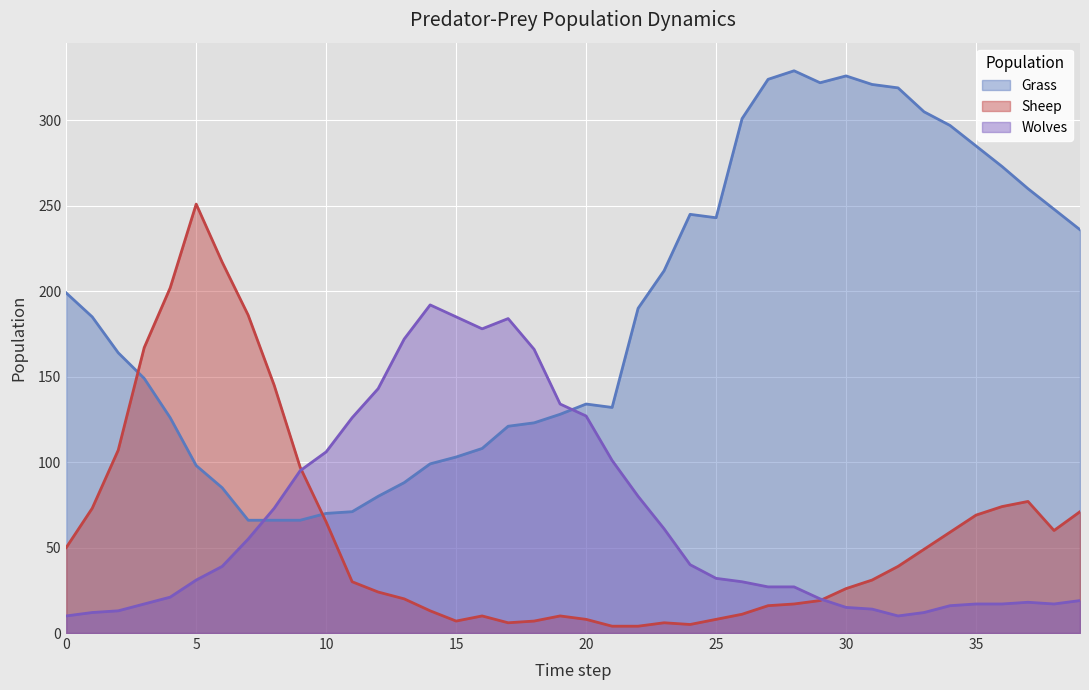

Read the Sheep value at 29, to the nearest 5.

20